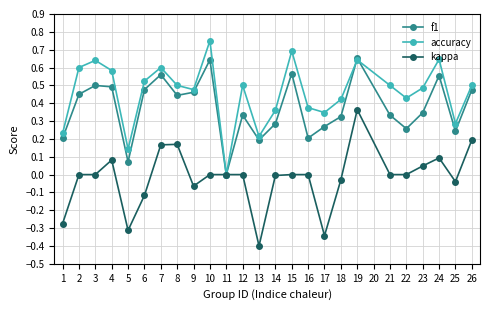

At which label does accuracy reach its minimum?

11